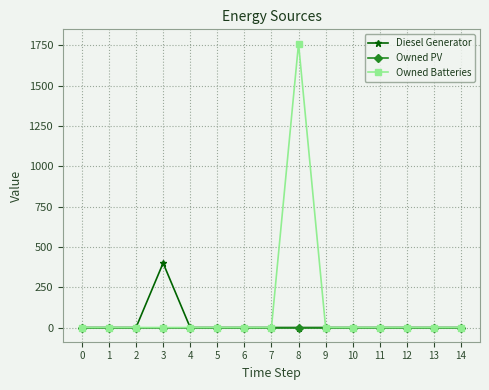

What is the spread (max minus min) of values at 3?

400